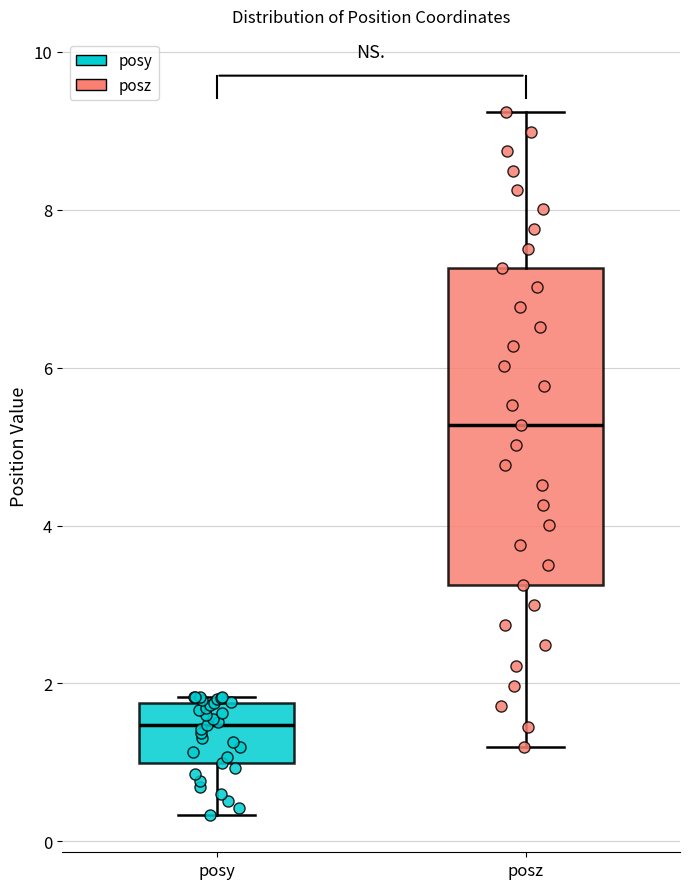

Reading left to right, read every box against the y-axis: the position of its median line, the range the box covers, and the ends of its whiskers. The values are not printed on the chart, so give them approximately, as read against the axis.

posy: median 1.4, box 1.0 to 1.8, whiskers 0.4 to 1.8 (just above the box's upper edge)
posz: median 5.2, box 3.2 to 7.2, whiskers 1.2 to 9.2